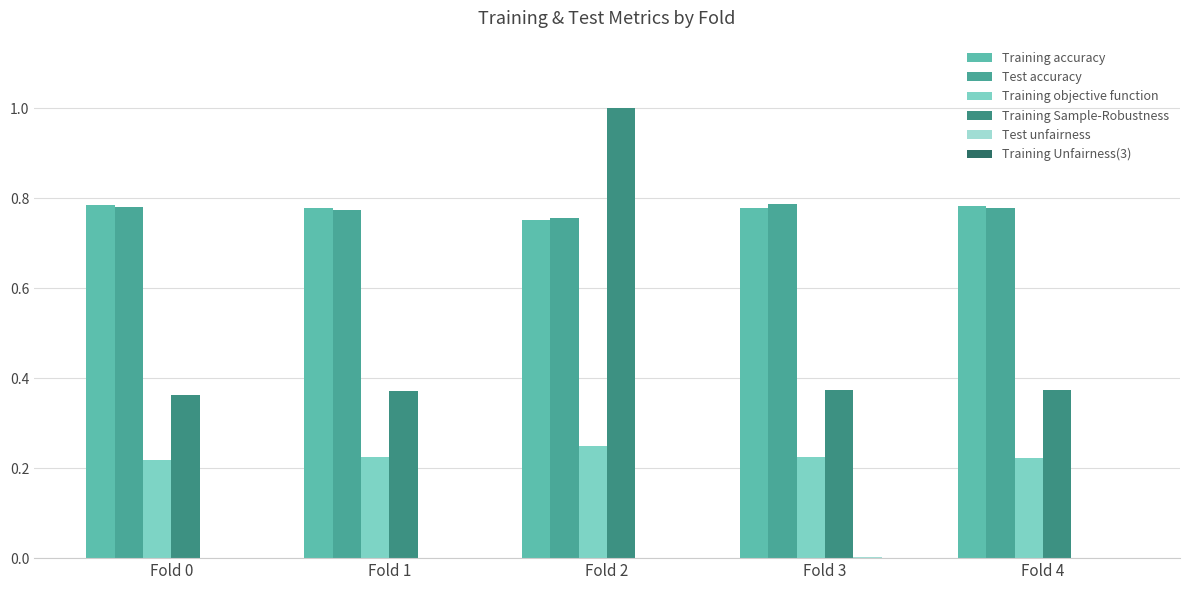

At Fold 0, list the series in order from largest to smallest.

Training accuracy, Test accuracy, Training Sample-Robustness, Training objective function, Test unfairness, Training Unfairness(3)